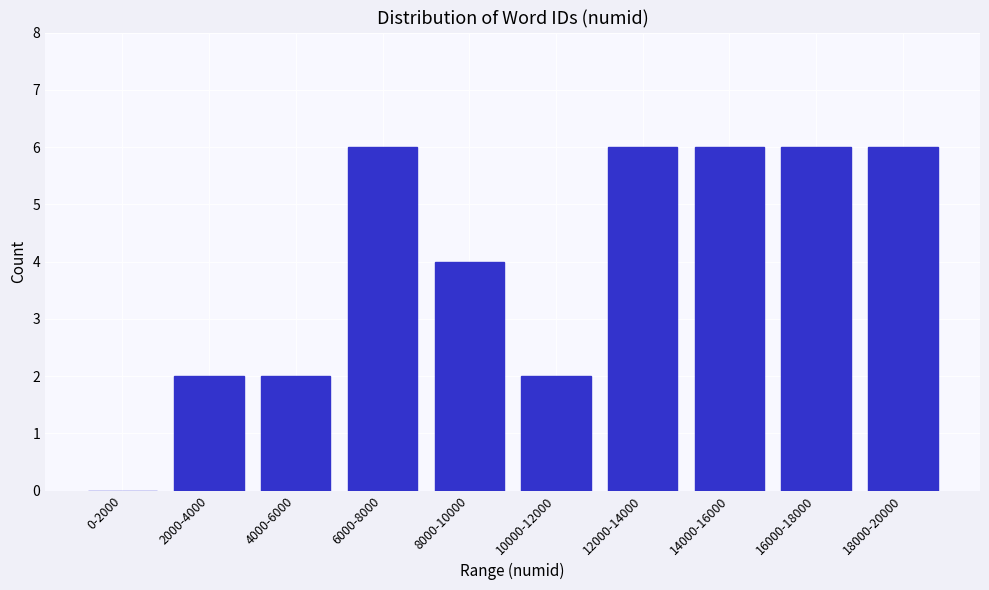

Reading left to right, what are all the values shown in this chart?

0-2000=0	2000-4000=2	4000-6000=2	6000-8000=6	8000-10000=4	10000-12000=2	12000-14000=6	14000-16000=6	16000-18000=6	18000-20000=6